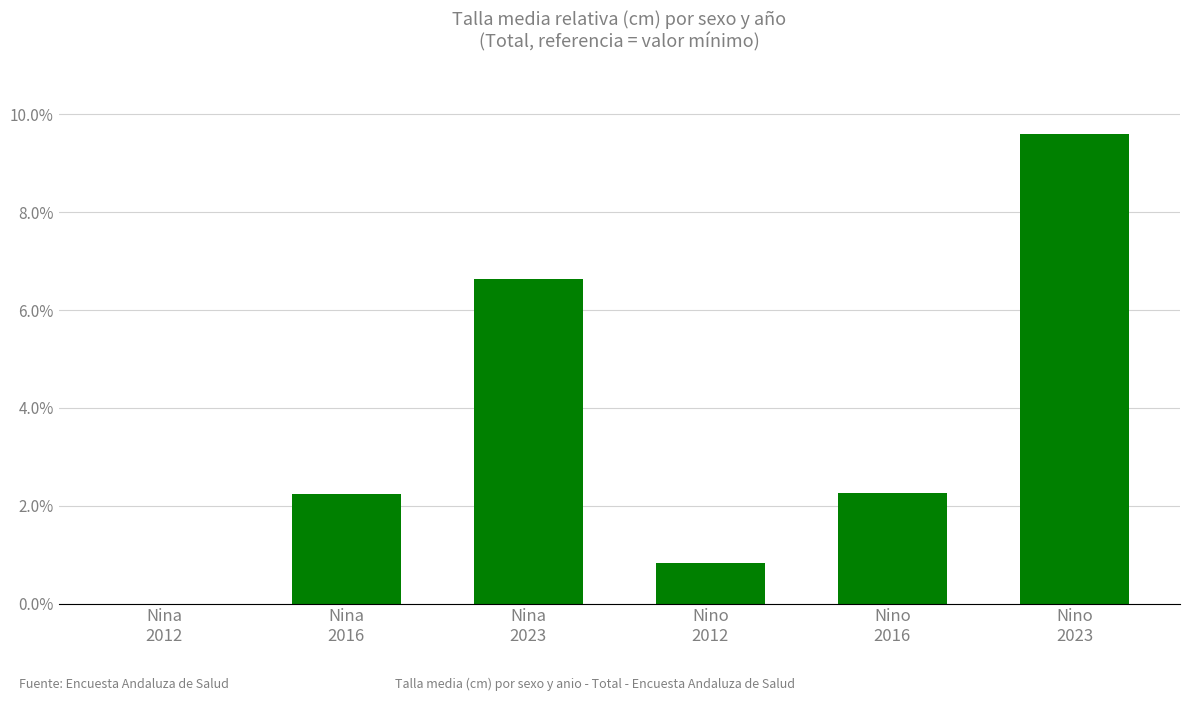

What is the maximum value shown in the chart?

9.6